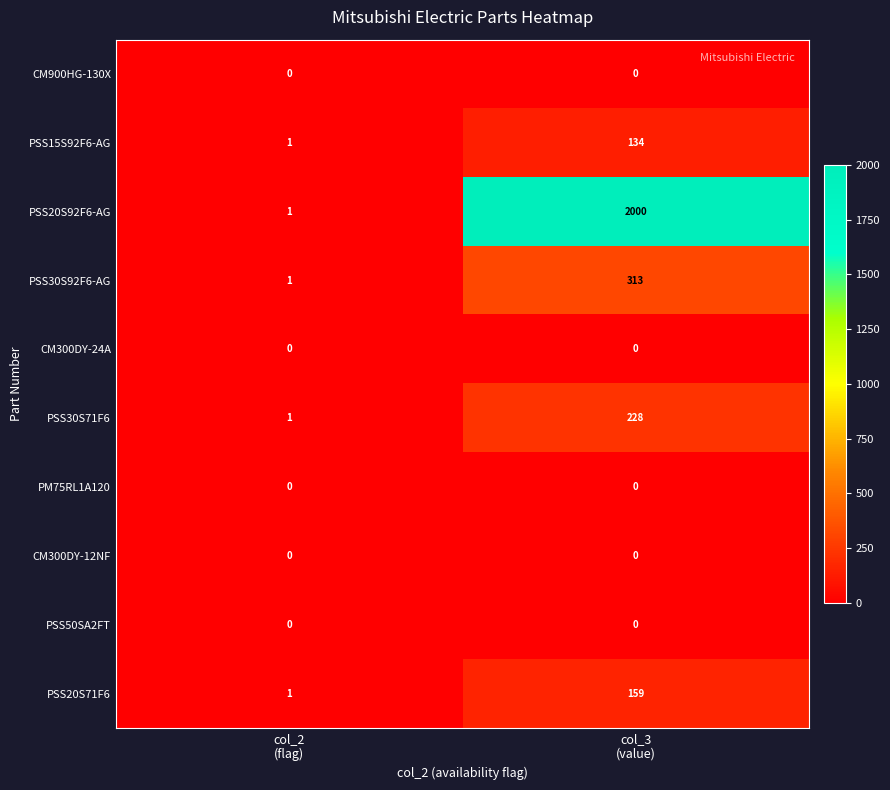

Which series has the largest range (max minus min)?

PSS20S92F6-AG